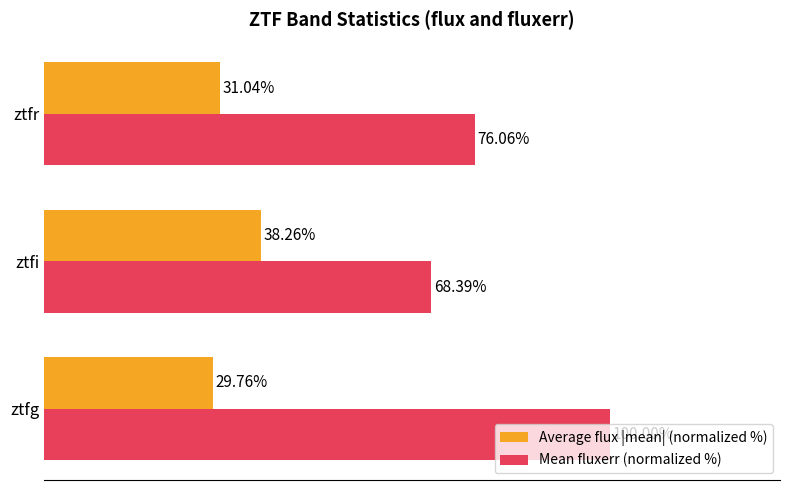

At which category is the sum across all series the highest?

ztfg